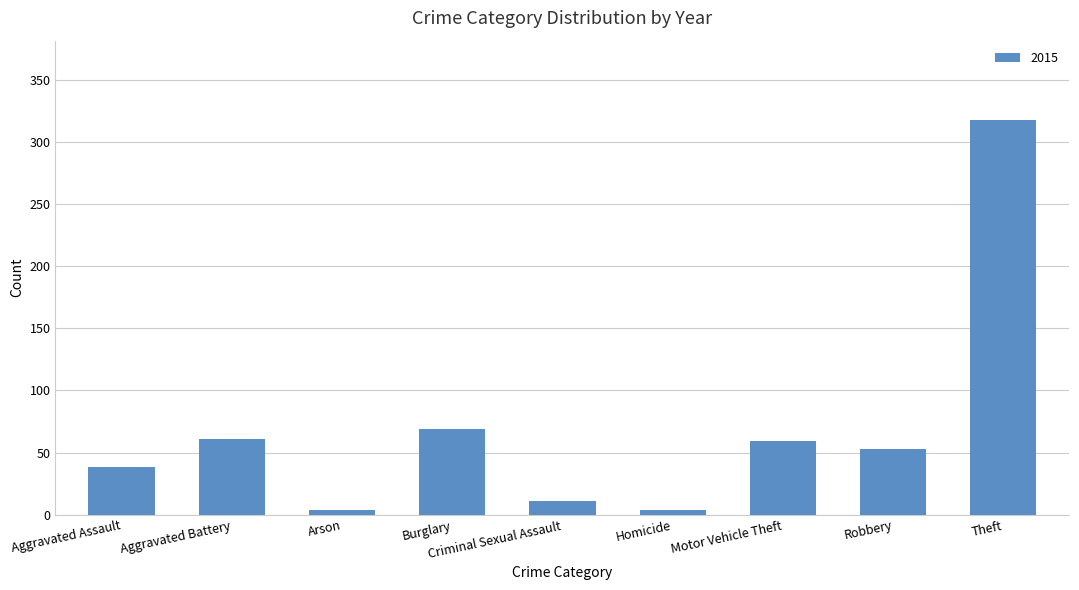

What is the sum of the values at Motor Vehicle Theft and Burglary?

128